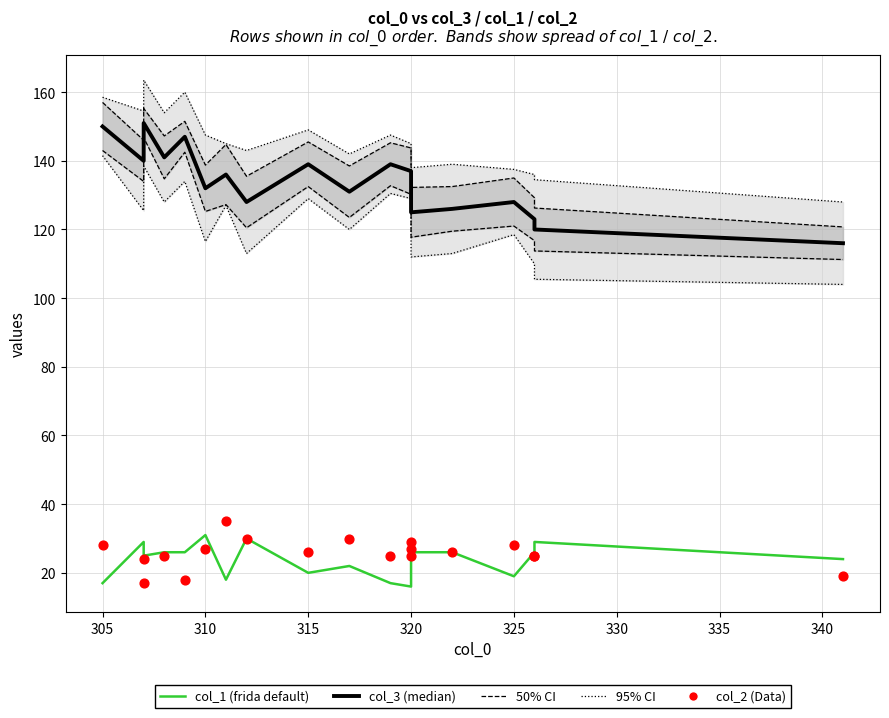

What are all the series names shown in the legend?

95% CI, 50% CI, col_3 (median), col_1 (frida default), col_2 (Data)